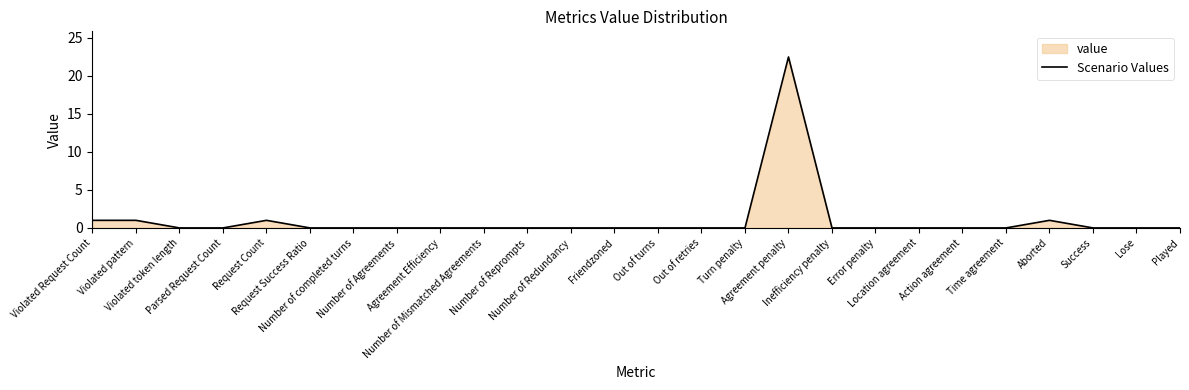

Reading right to left, extract all data points from this chart.

Played=0.0	Lose=0.0	Success=0.0	Aborted=1.0	Time agreement=0.0	Action agreement=0.0	Location agreement=0.0	Error penalty=0.0	Inefficiency penalty=0.0	Agreement penalty=22.5	Turn penalty=0.0	Out of retries=0.0	Out of turns=0.0	Friendzoned=0.0	Number of Redundancy=0.0	Number of Reprompts=0.0	Number of Mismatched Agreements=0.0	Agreement Efficiency=0.0	Number of Agreements=0.0	Number of completed turns=0.0	Request Success Ratio=0.0	Request Count=1.0	Parsed Request Count=0.0	Violated token length=0.0	Violated pattern=1.0	Violated Request Count=1.0